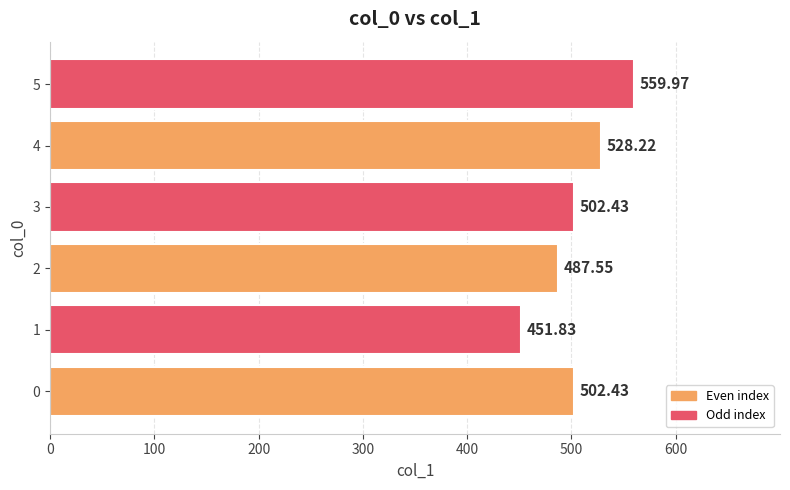

What is the minimum value shown in the chart?

451.8